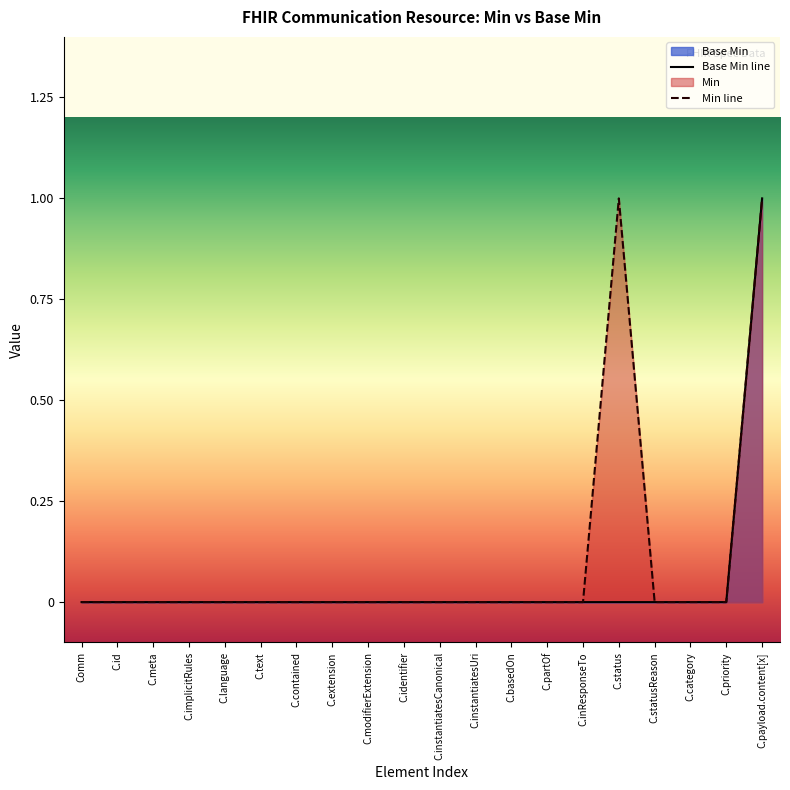

True or false: Base Min has a value of 0 at C.contained.

True